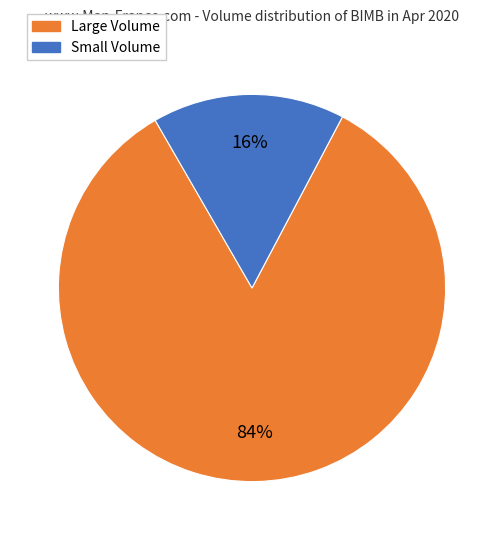

To the nearest percent, what is the average slice percentage?

50%